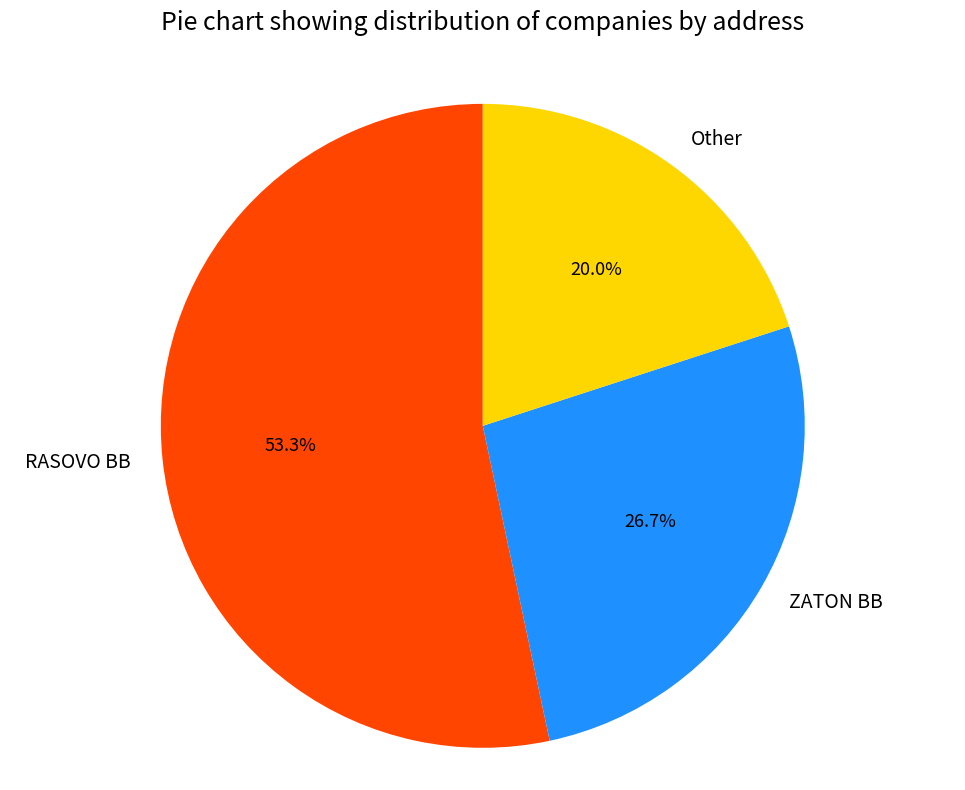

Is there any slice that represents more than half of the pie?

Yes